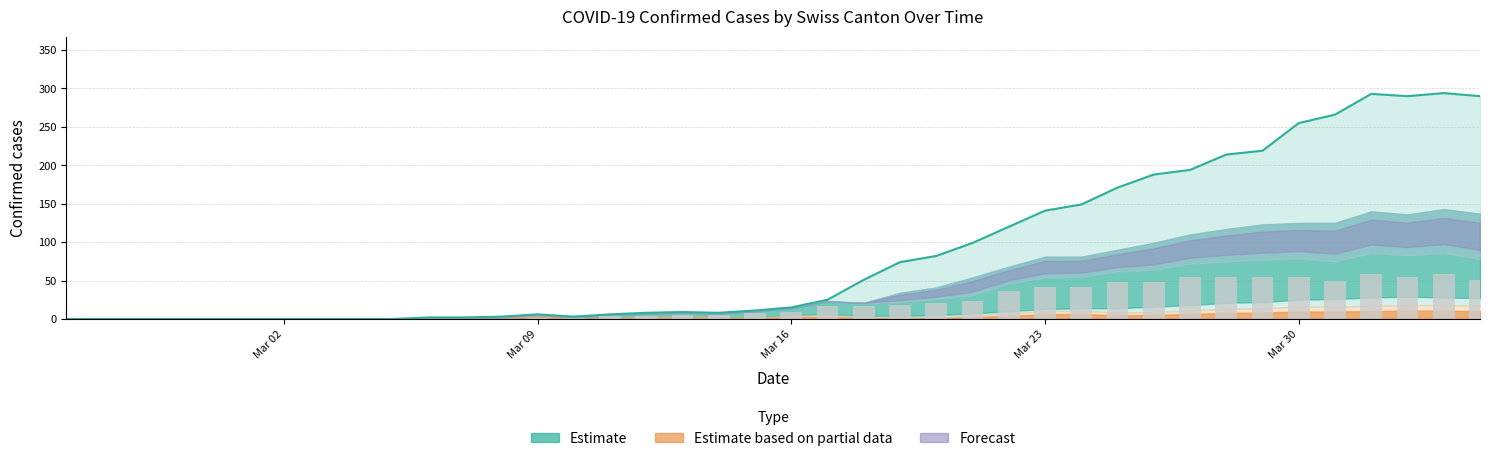

What is the difference between the second highest and second lowest values in the CH total series?

293